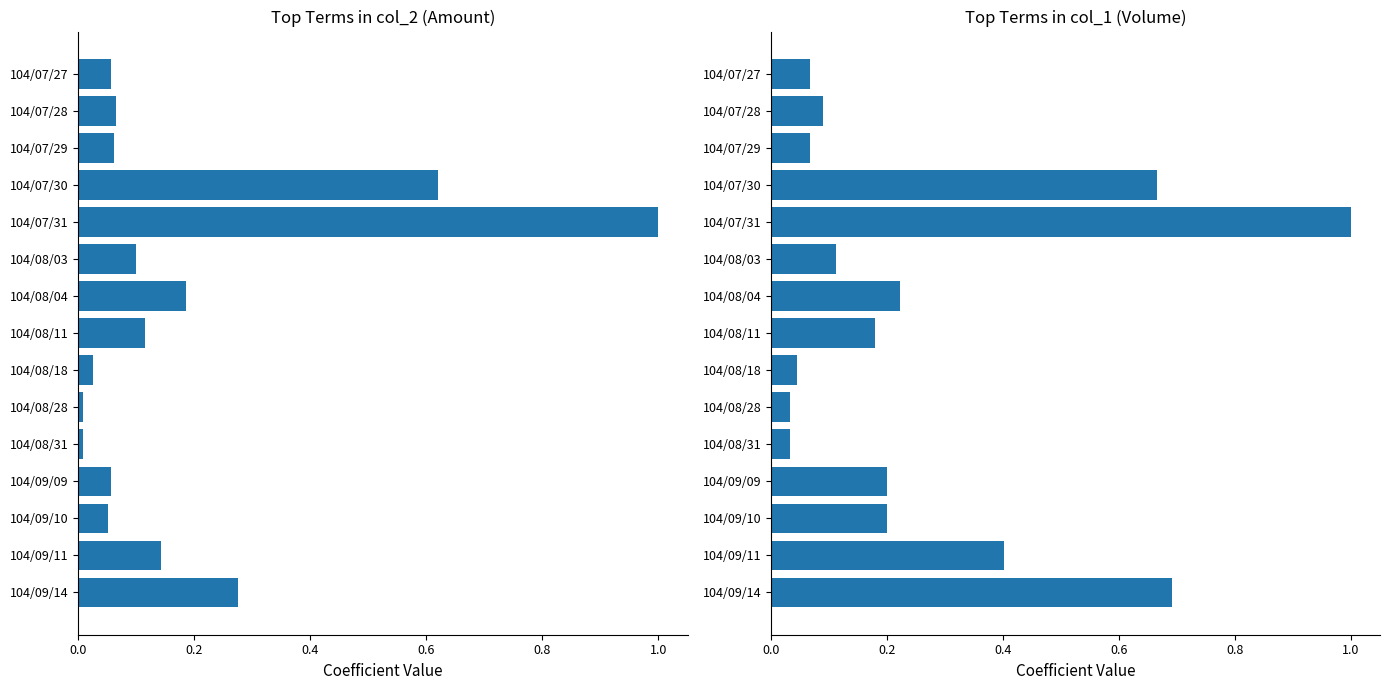

Are the bars grouped side by side (vs. stacked)?

Yes